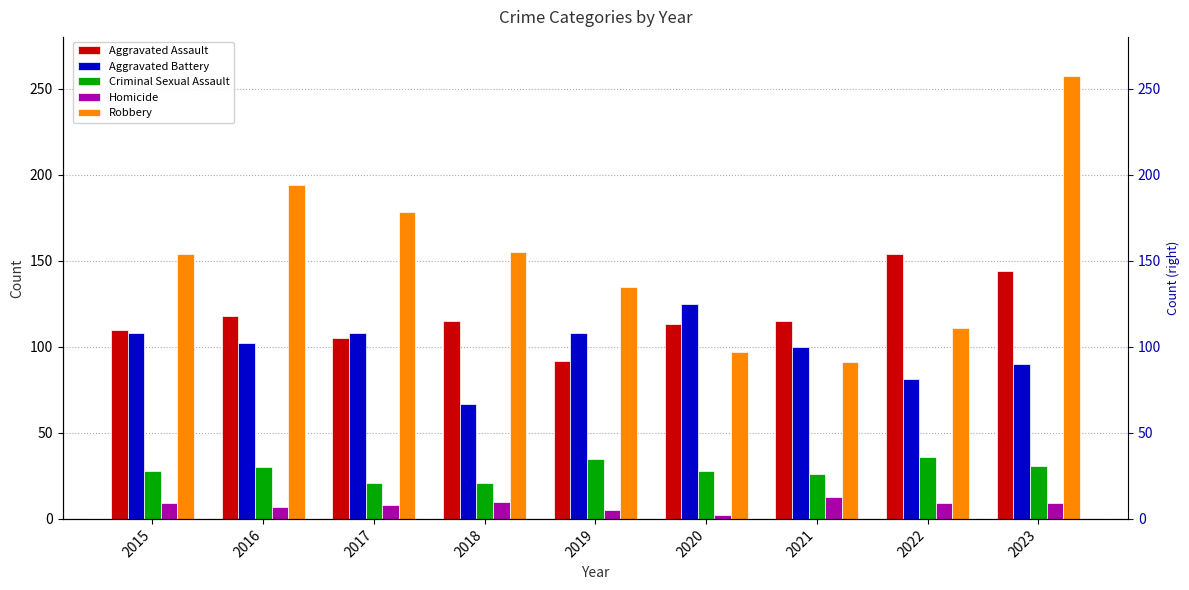

Which series has the largest total across all categories?

Robbery